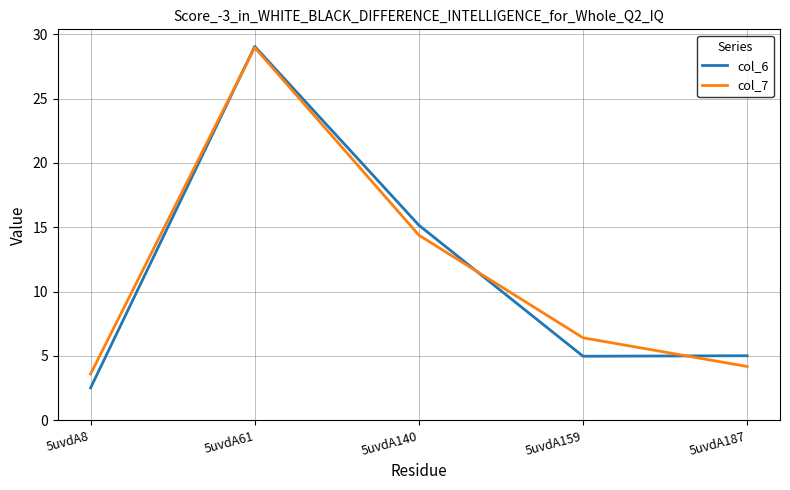

Reading left to right, transcribe all the data shown in this chart.

col_6: 2.5	29.0	15.2	5.0	5.0
col_7: 3.6	29.0	14.4	6.4	4.2